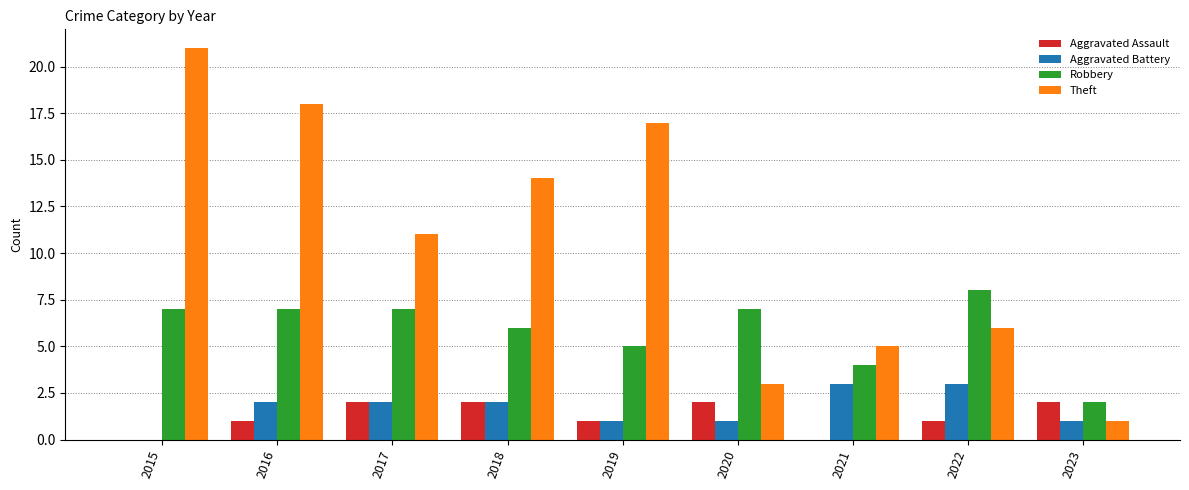

What is the sum of the Theft values at 2017 and 2015?

32